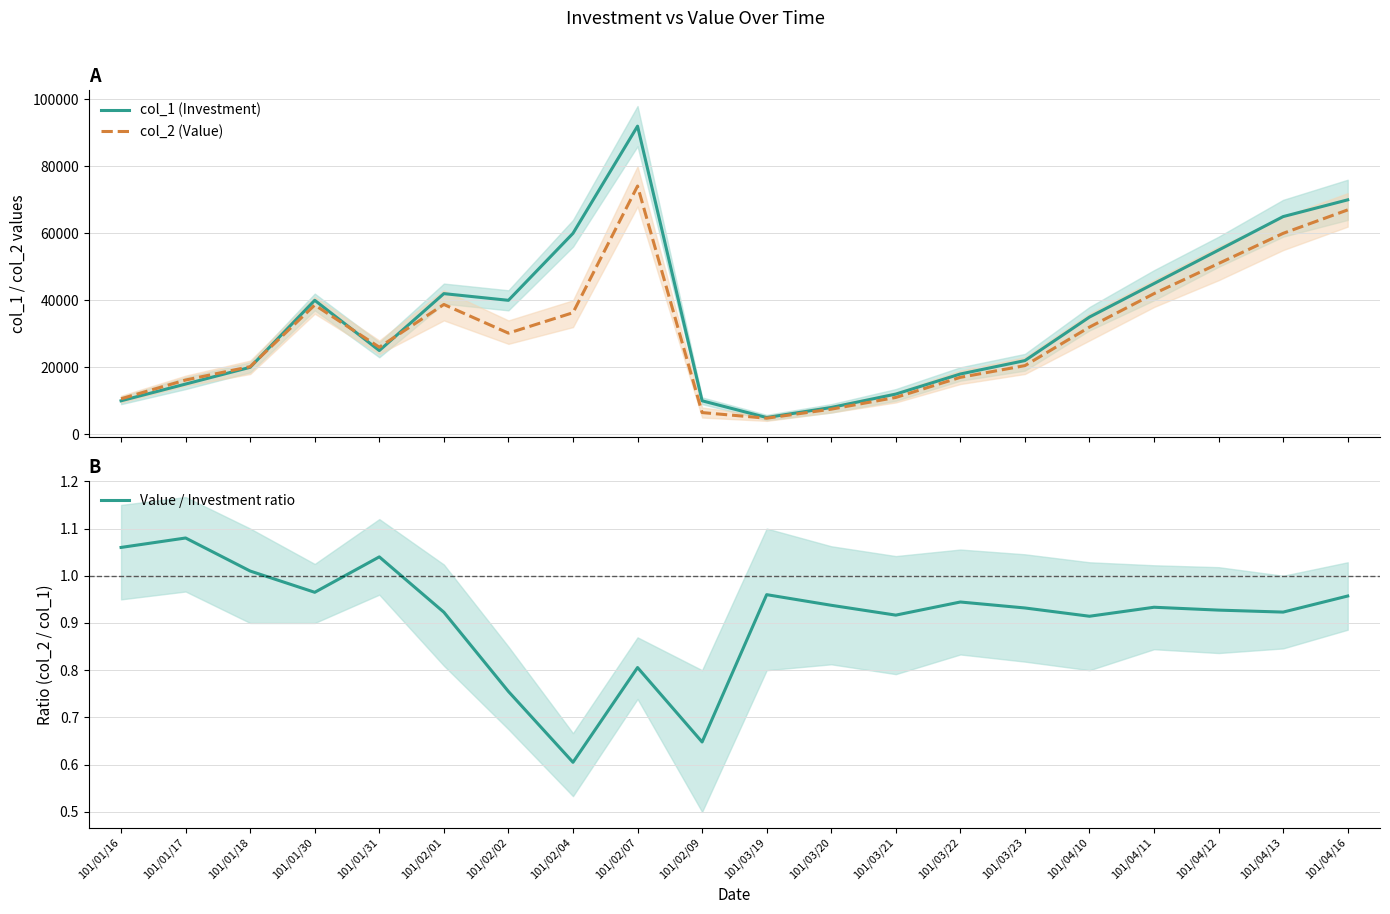

List the series in order of their peak value, highest first.

col_1 (Investment), col_2 (Value), Value / Investment ratio